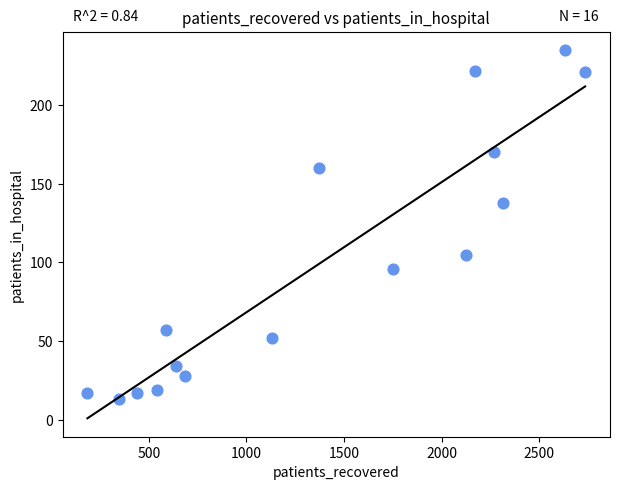

What Y value in the scatter plot is closest to 124?

138